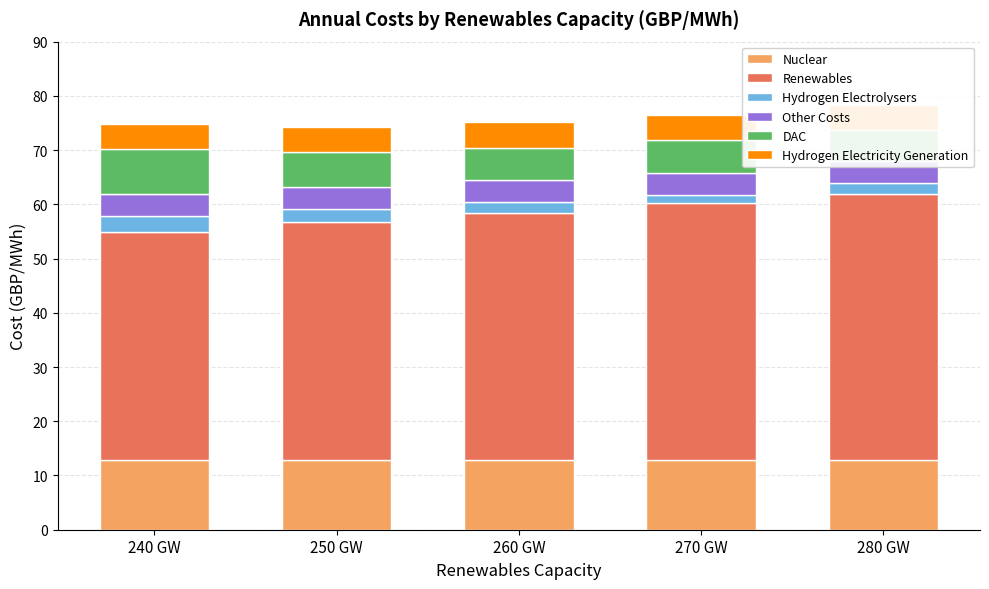

What is the value of the Hydrogen Electrolysers bar at the 5th from the left?

2.0